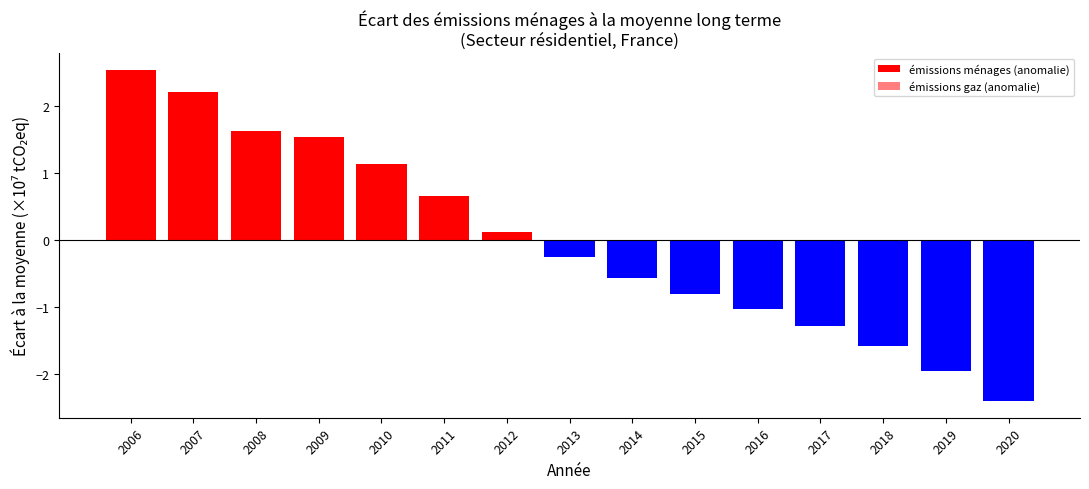

Rank the series by their average value, from highest to lowest.

émissions gaz (anomalie), émissions ménages (anomalie)